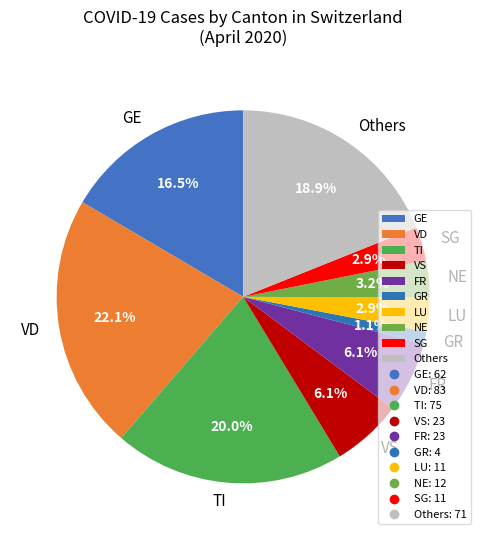

What is the smallest slice in the pie chart?

GR